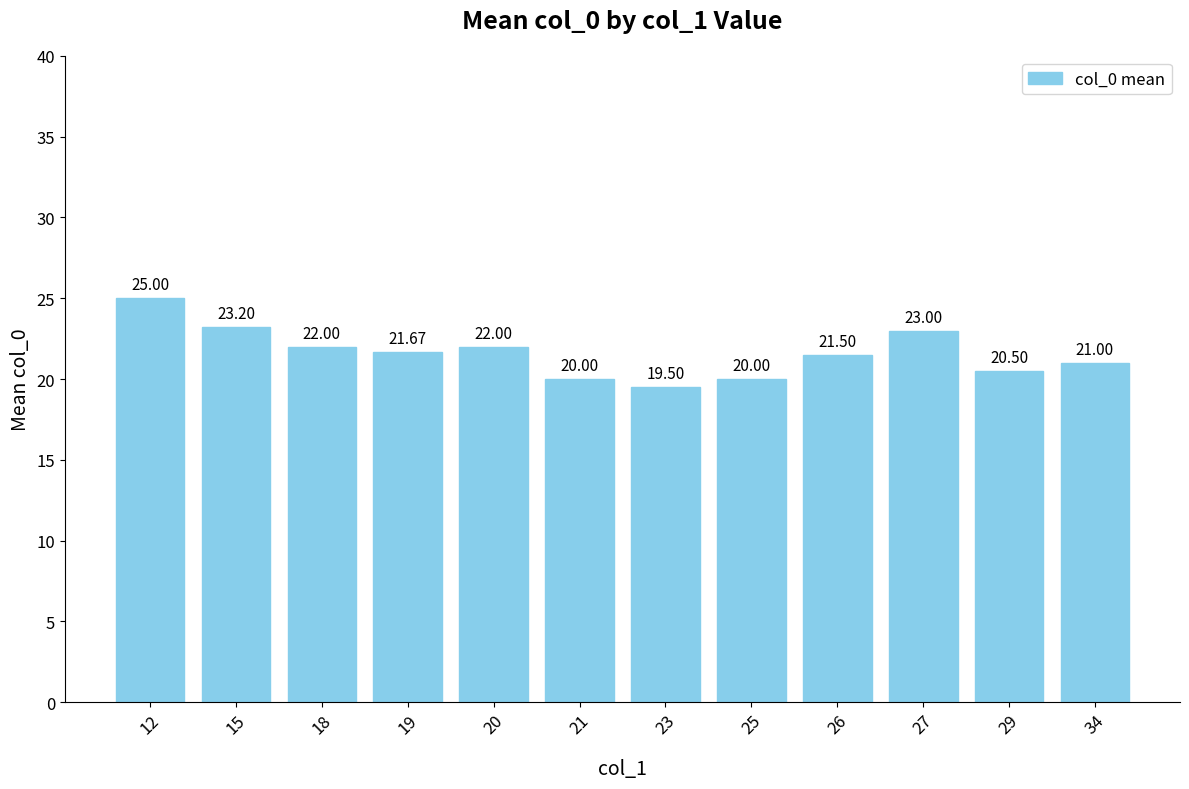

What is the sum of all values?

259.4